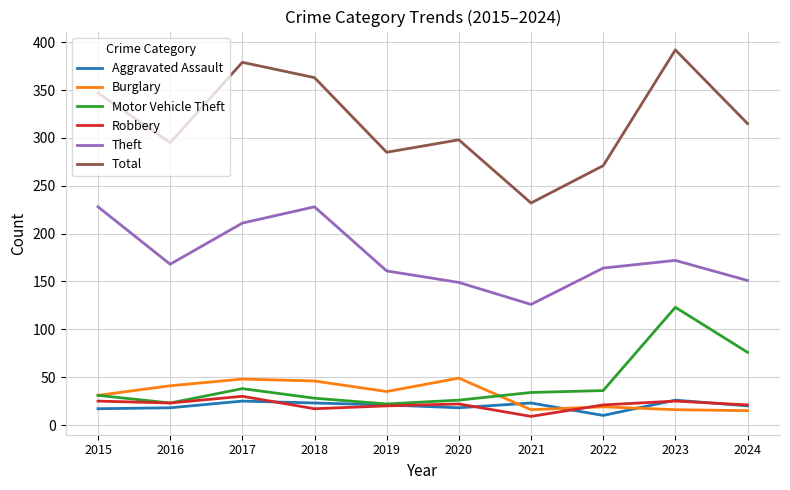

In Theft, how many points are lower than both neighbors (excluding endpoints)?

2